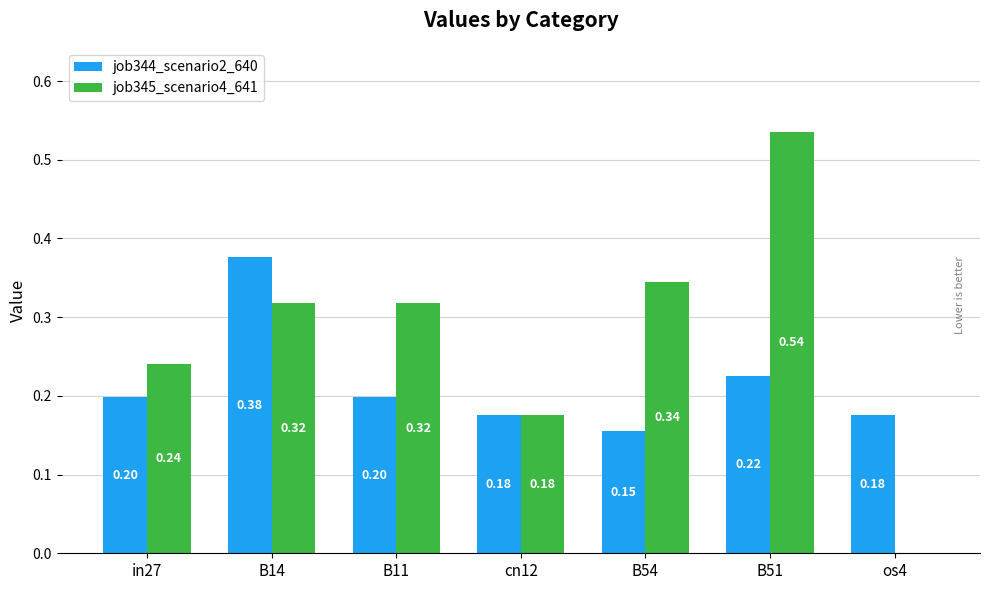

Is the value of job344_scenario2_640 at B51 greater than the value of job345_scenario4_641 at cn12?

Yes